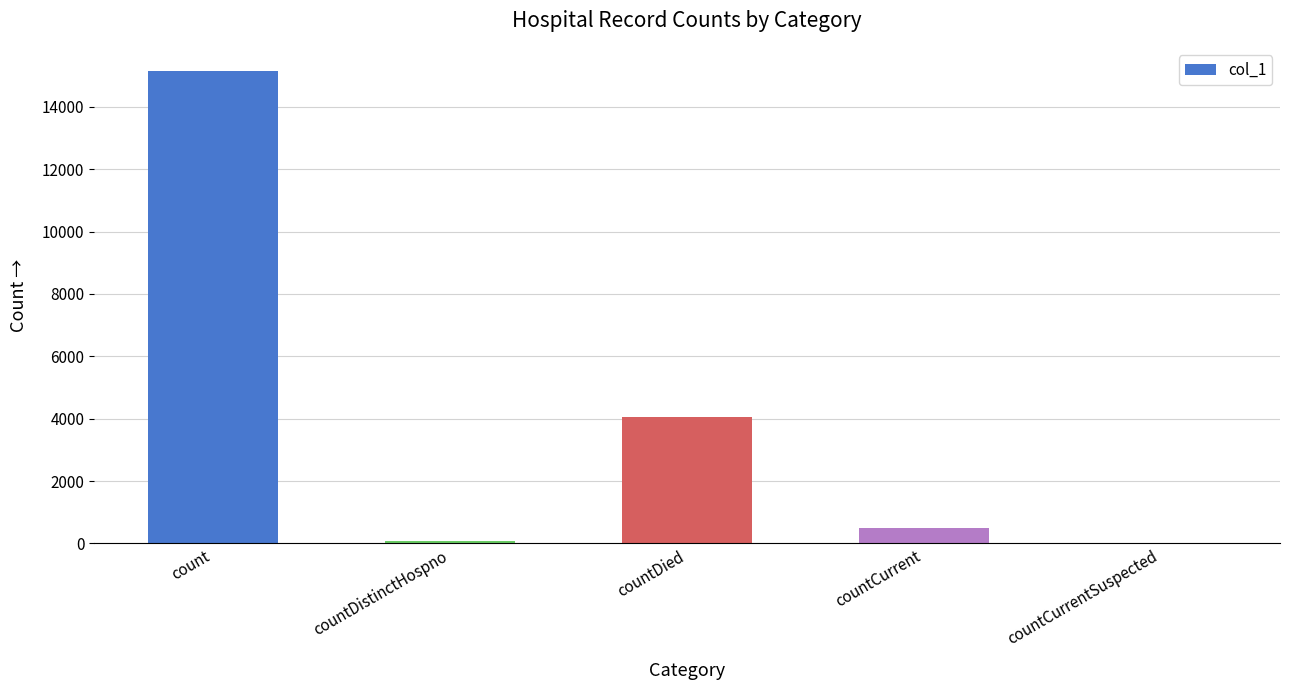

What is the sum of all values?

19778